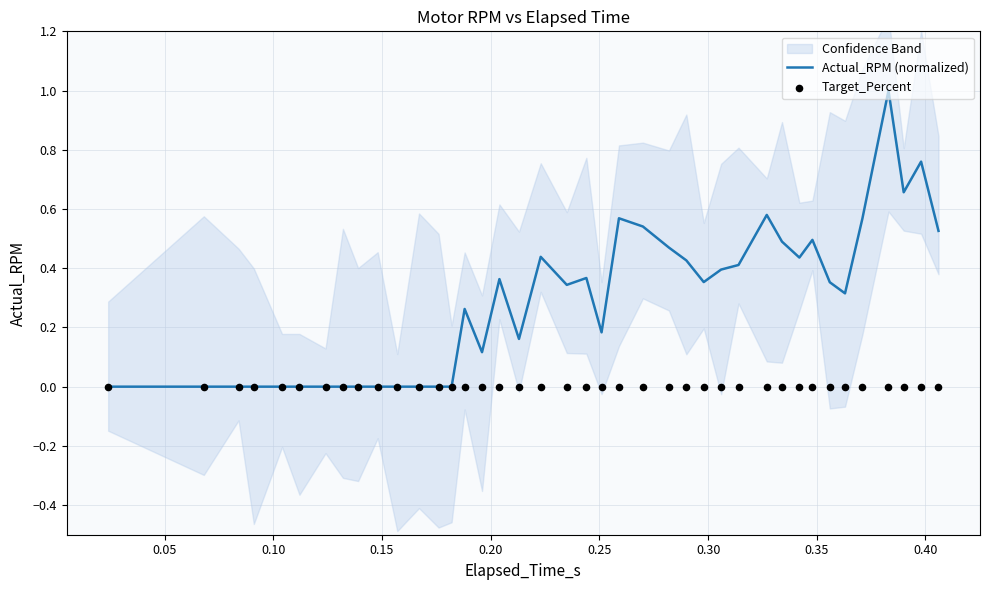

Which series has the largest total across all categories?

Actual_RPM (normalized)